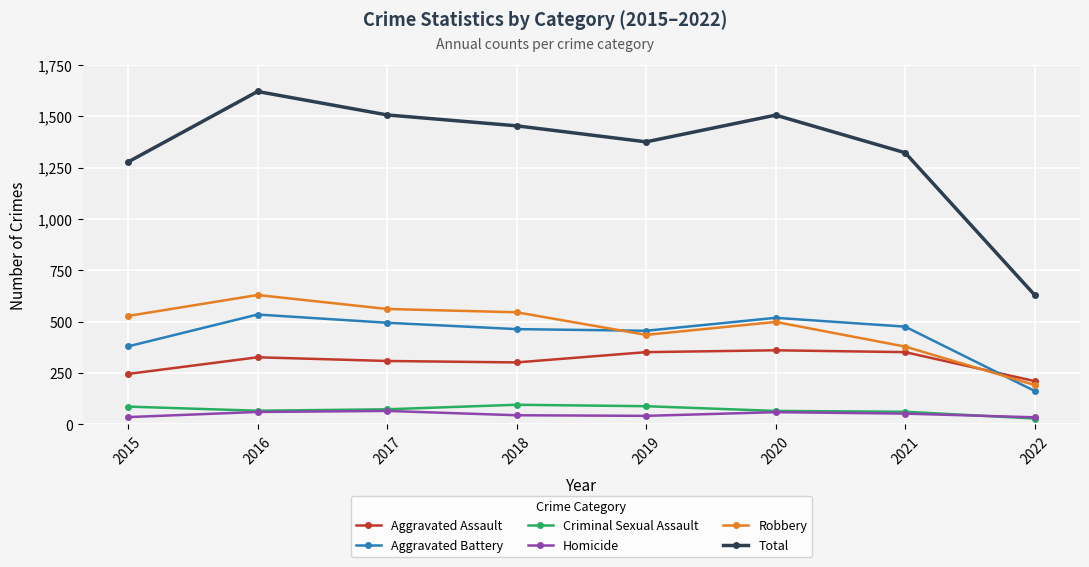

What is the difference between the maximum and minimum values in the Homicide series?

31